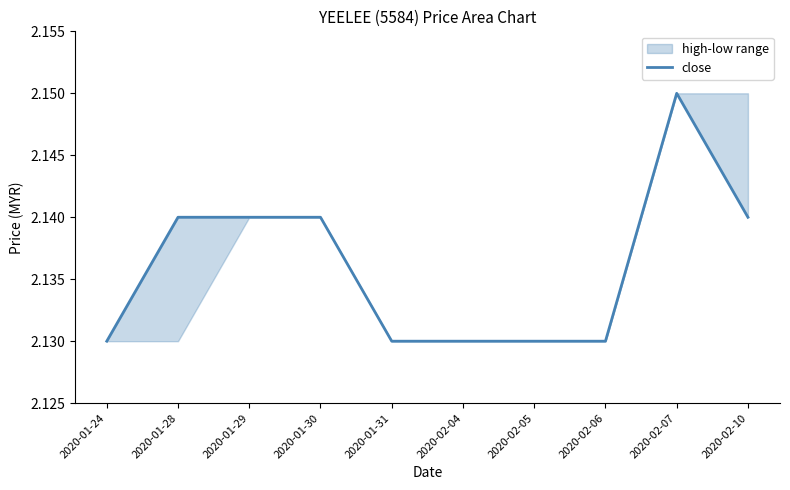

Reading left to right, transcribe all the data shown in this chart.

2.1	2.1	2.1	2.1	2.1	2.1	2.1	2.1	2.1	2.1